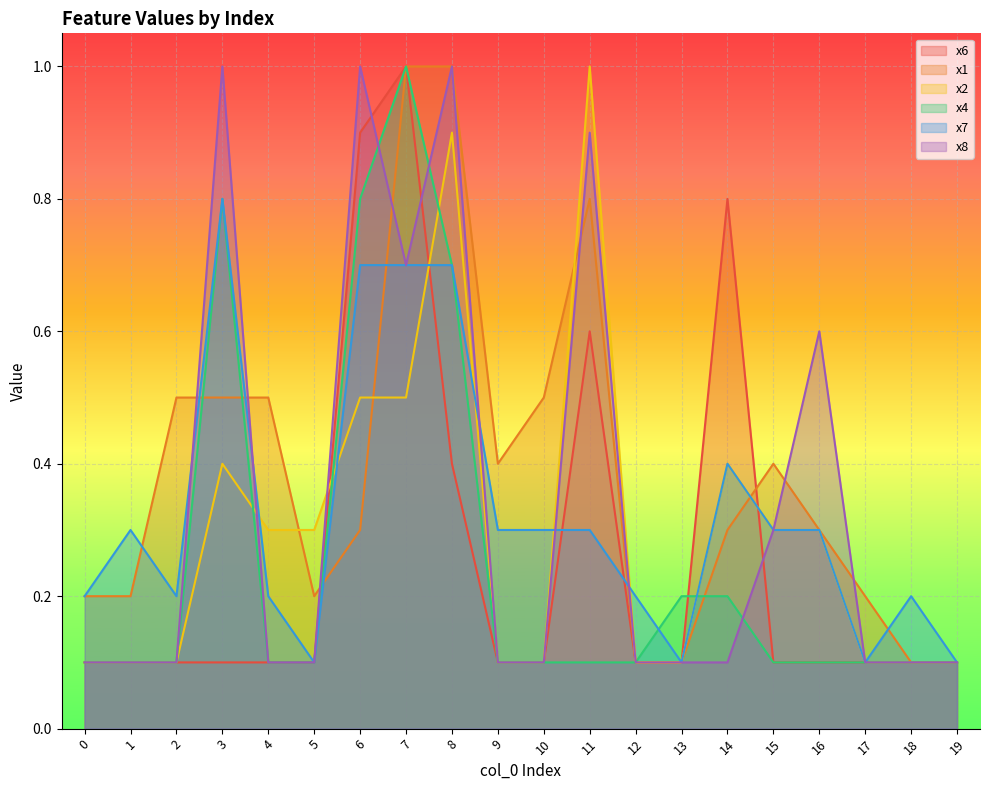

What is the difference between the maximum and minimum values in the x2 series?

0.9